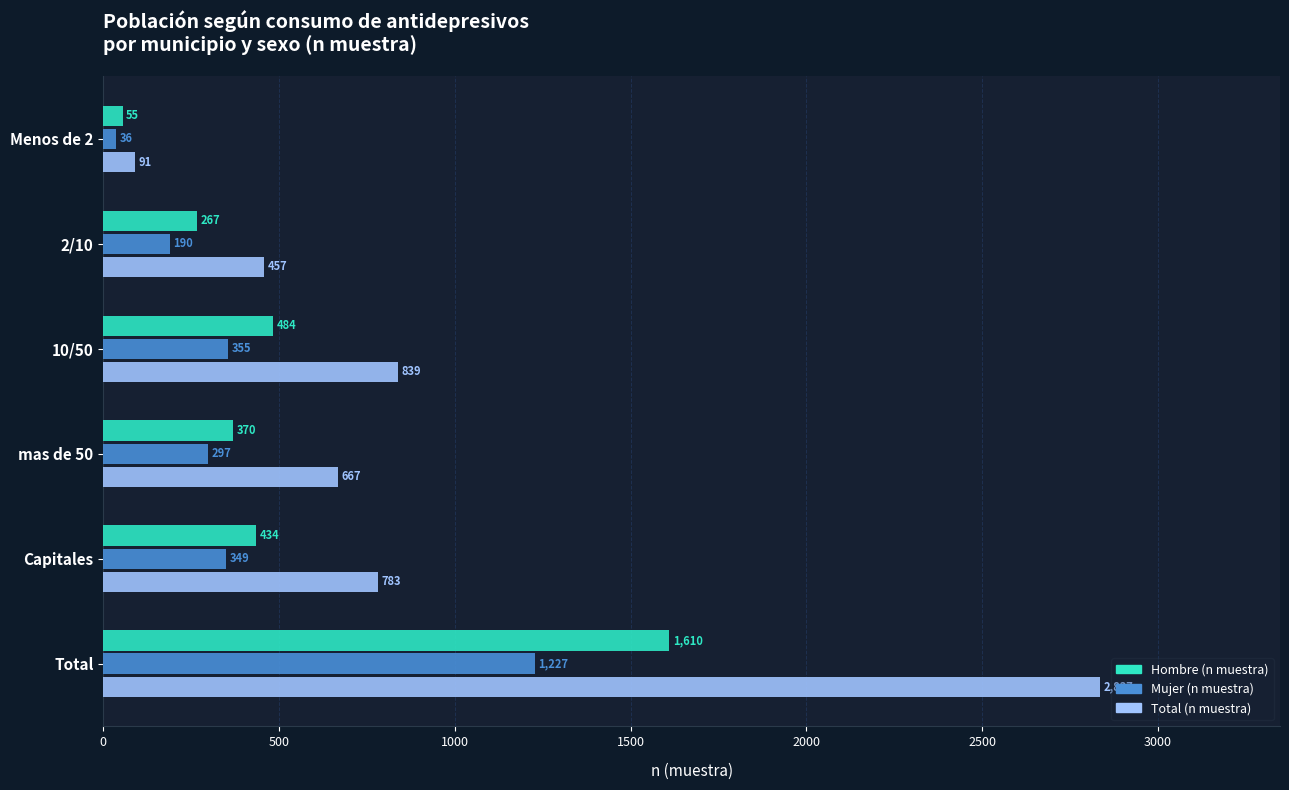

The Hombre (n muestra) series shows 599 at mas de 50. True or false?

False